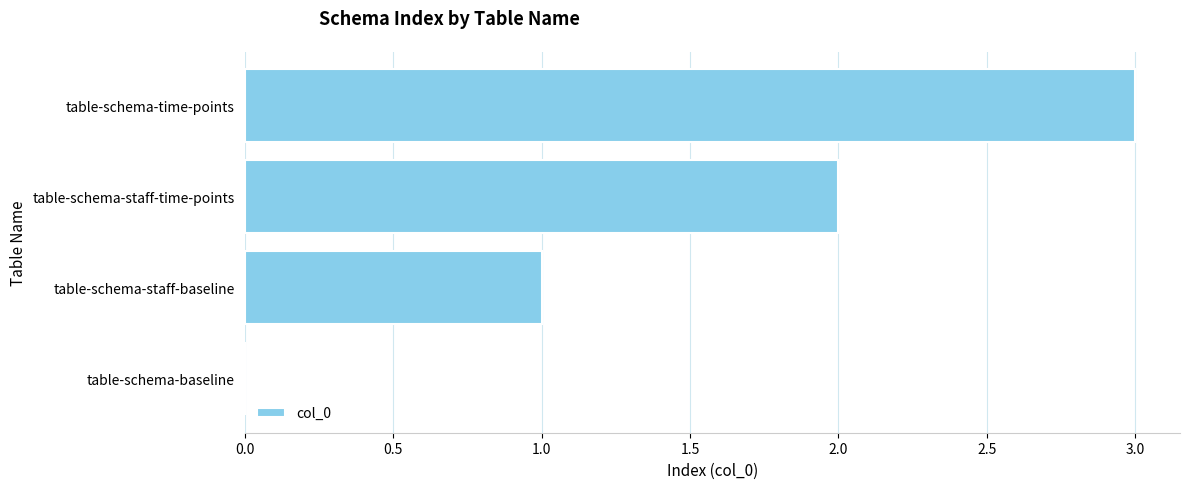

Are the bars grouped side by side (vs. stacked)?

No